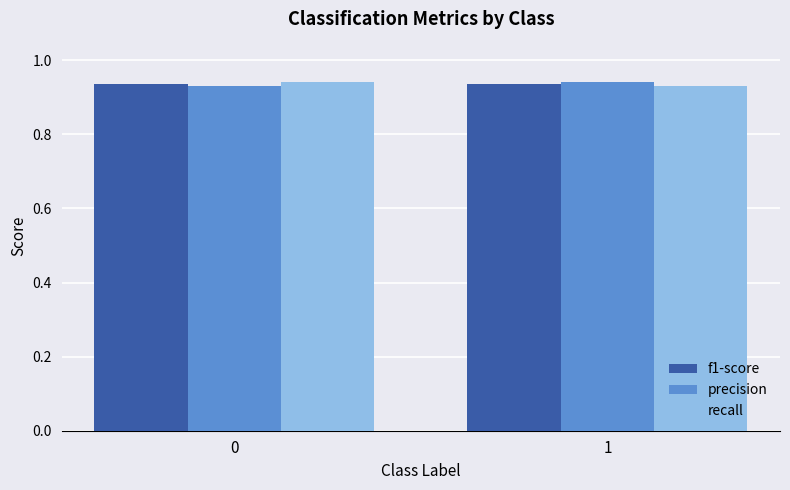

What is the sum of the recall values at 0 and 1?

1.9